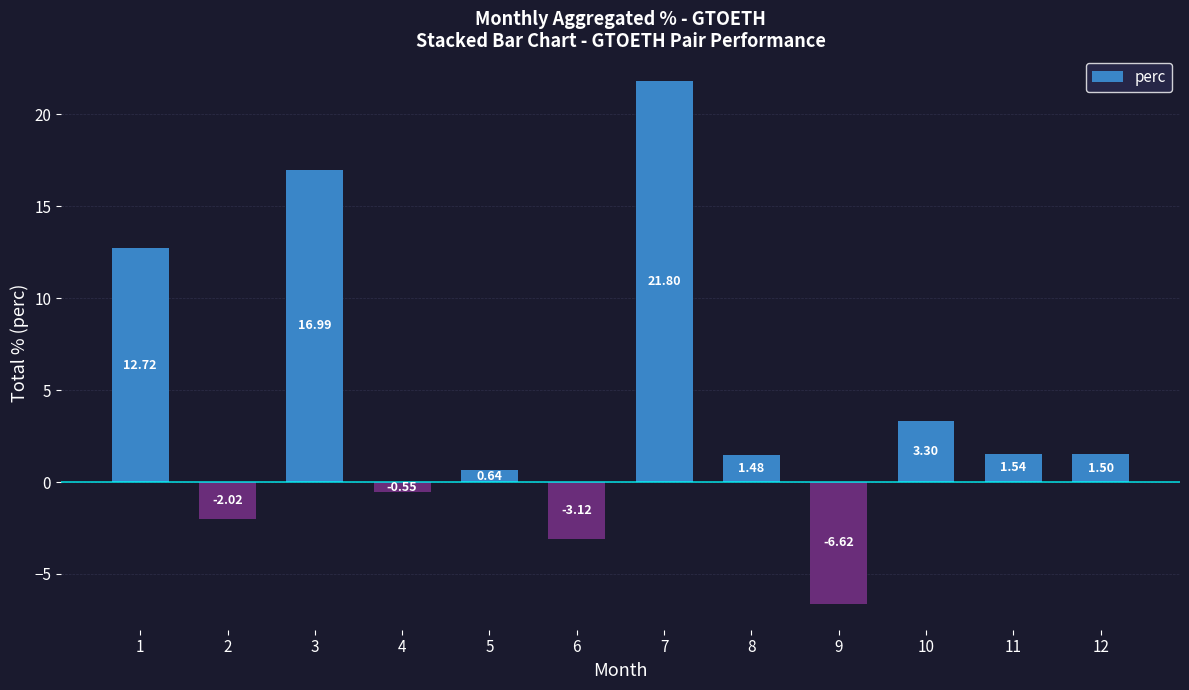

How many data points are less than 1?

5